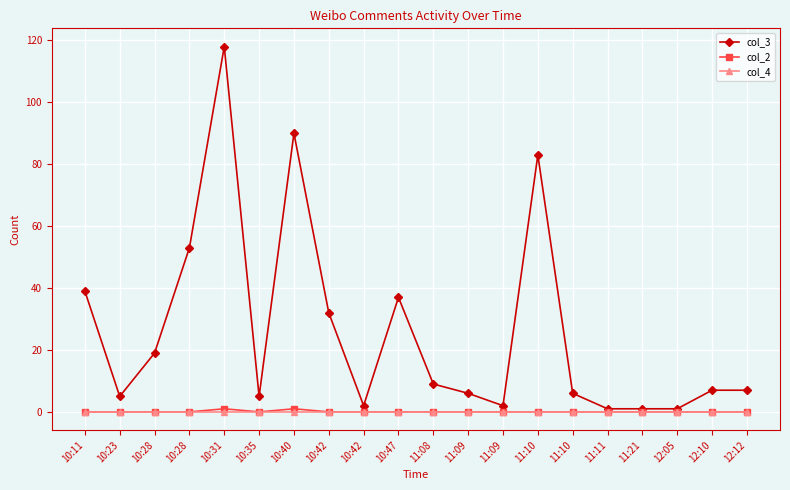

What are all the series names shown in the legend?

col_3, col_2, col_4